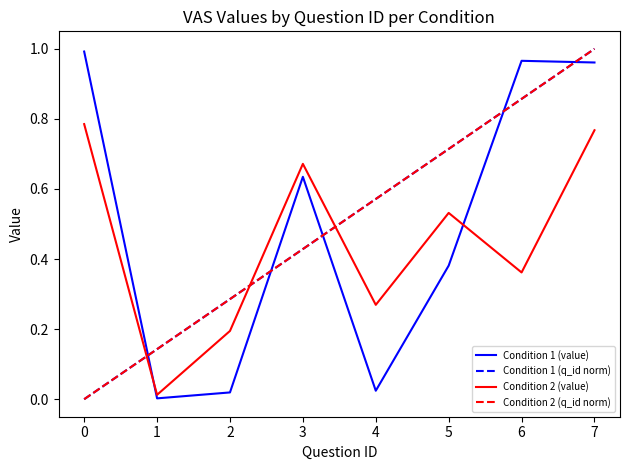

Does the chart have visible grid lines?

No